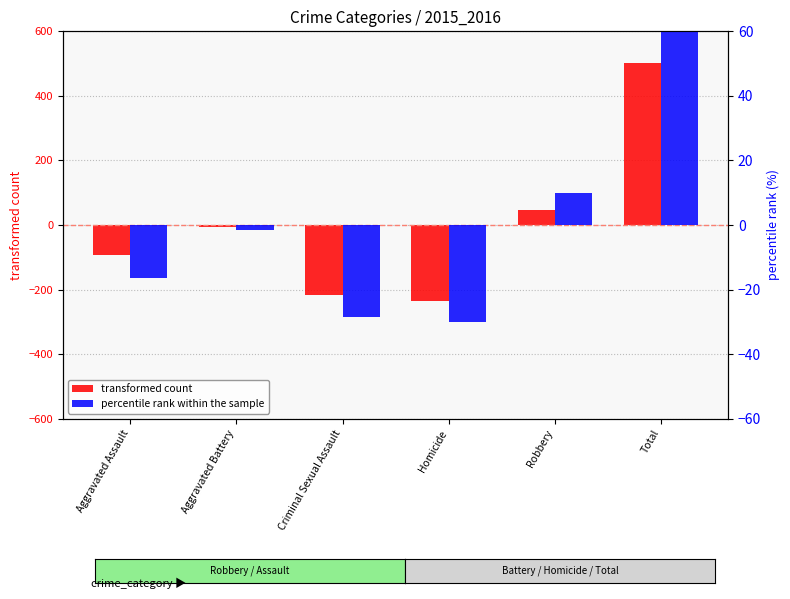

At which label does transformed count first exceed -5?

Robbery